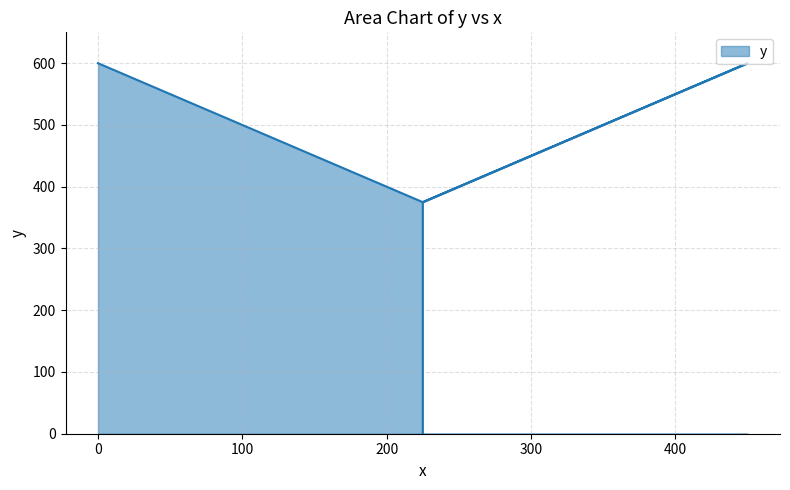

List the labels in order of value, largest first.

0, 450, 225, 225, 225